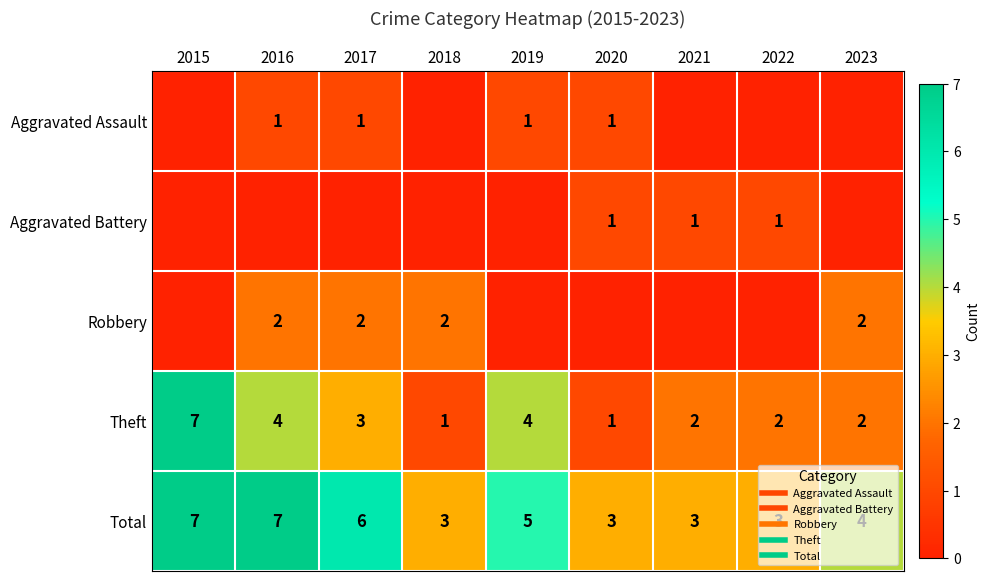

Which series has the largest total across all categories?

Total